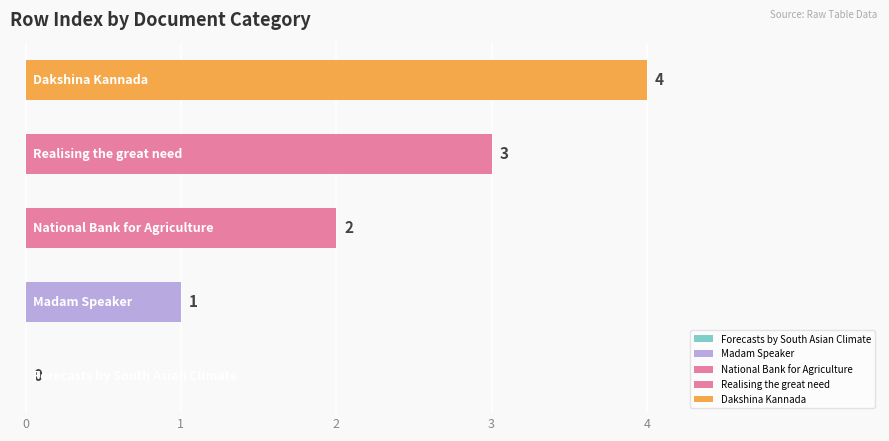

What is the greatest value displayed?

4